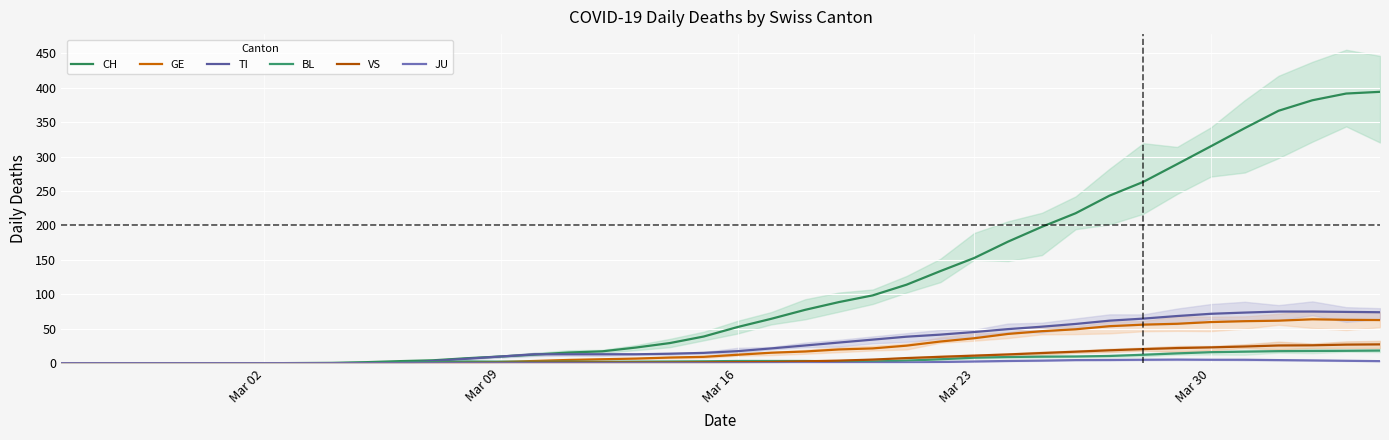

Rank the series by their maximum value, from lowest to highest.

JU, BL, VS, GE, TI, CH